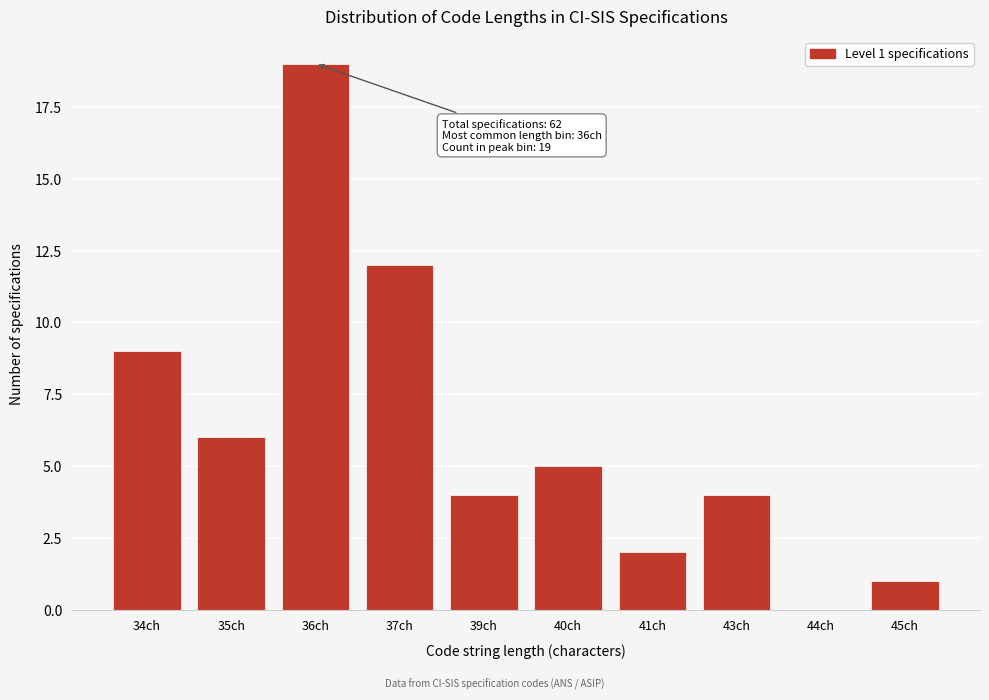

Reading left to right, transcribe all the data shown in this chart.

34ch=9	35ch=6	36ch=19	37ch=12	39ch=4	40ch=5	41ch=2	43ch=4	44ch=0	45ch=1